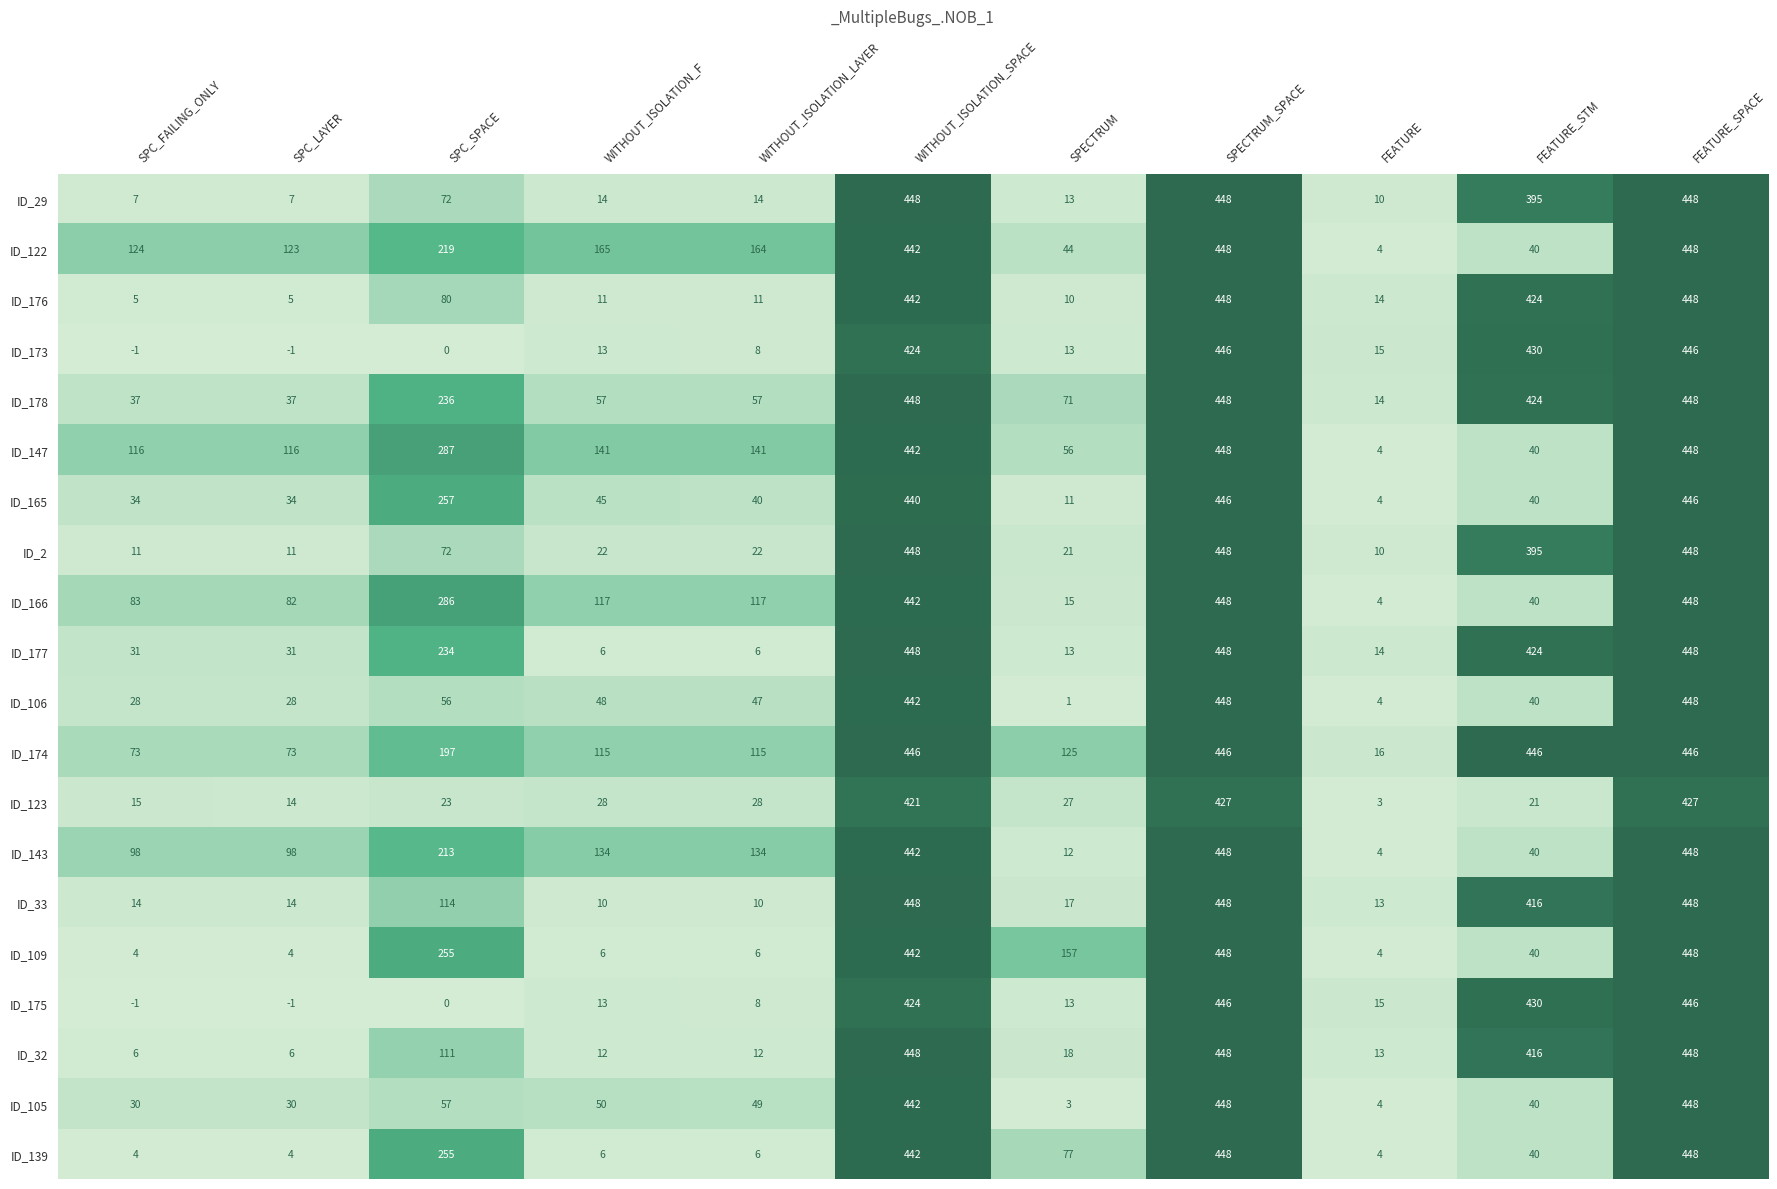

The value of ID_2 at SPECTRUM_SPACE is 448. True or false?

True